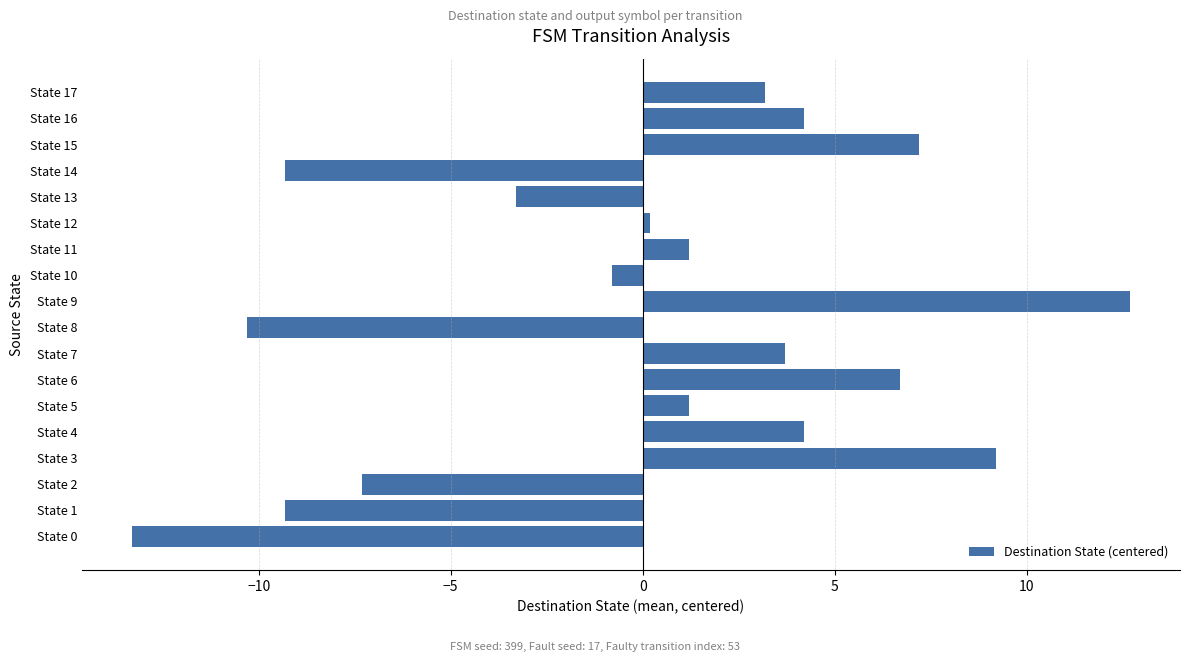

What is the difference between the maximum and minimum values?

26.0